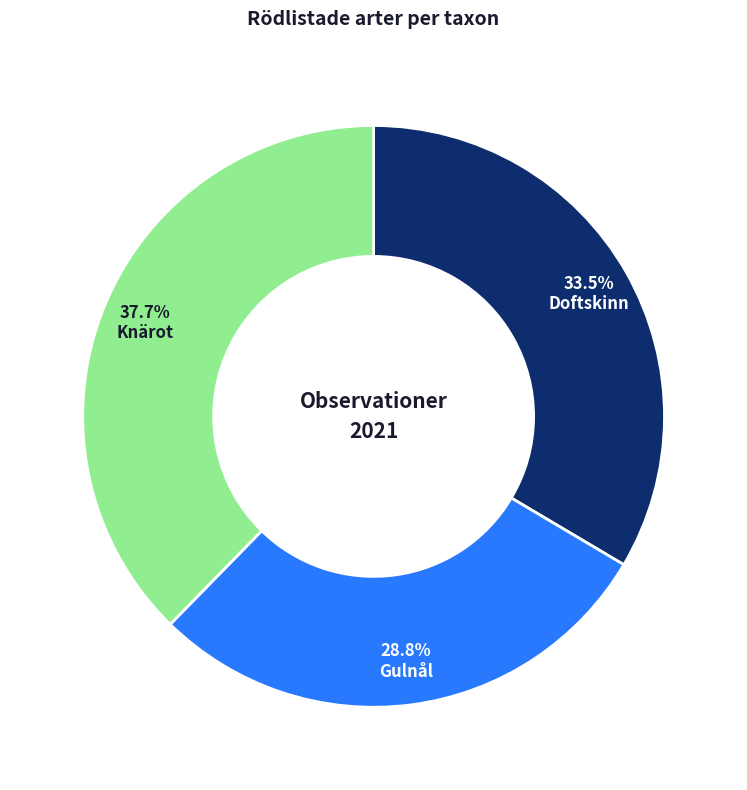

What is the total percentage of Knärot and Doftskinn?

71.2%